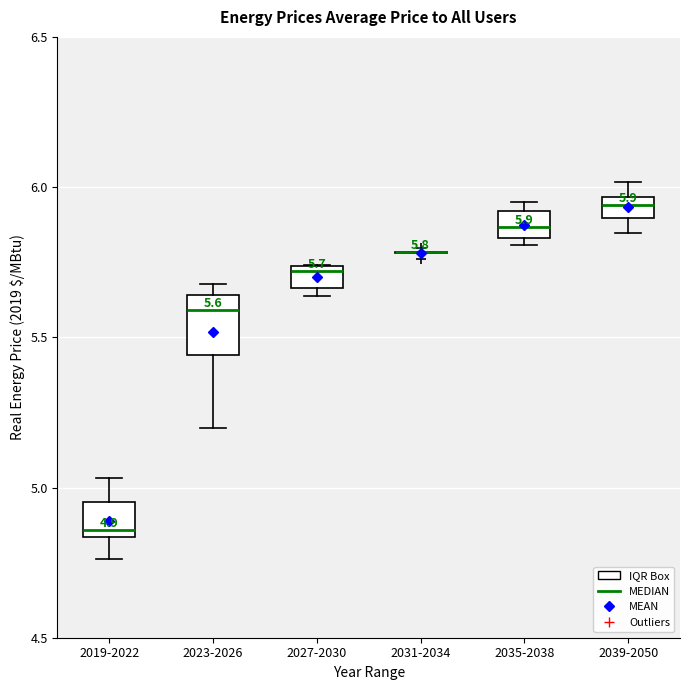

Comparing the boxes themselves (not the whiskers), which one is the tallest?

2023-2026